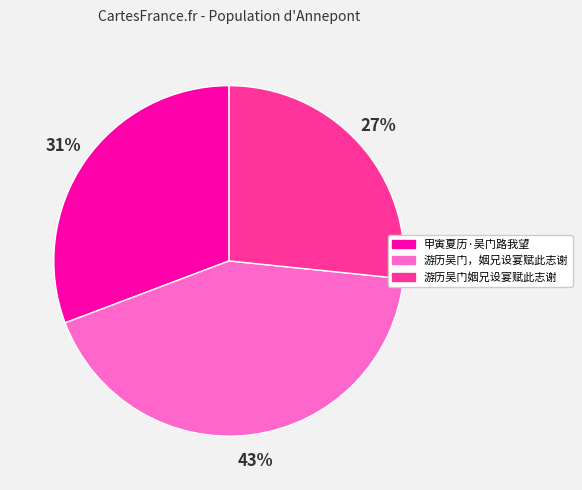

To the nearest percent, what is the combined percentage of 甲寅夏历·吴门路我望 and 游历吴门，姻兄设宴赋此志谢?

73%